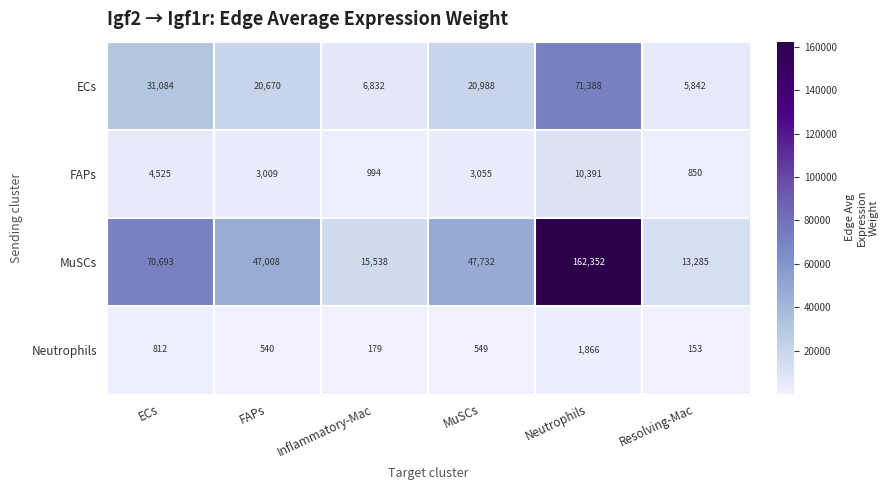

What is the highest value of the ECs series?

71388